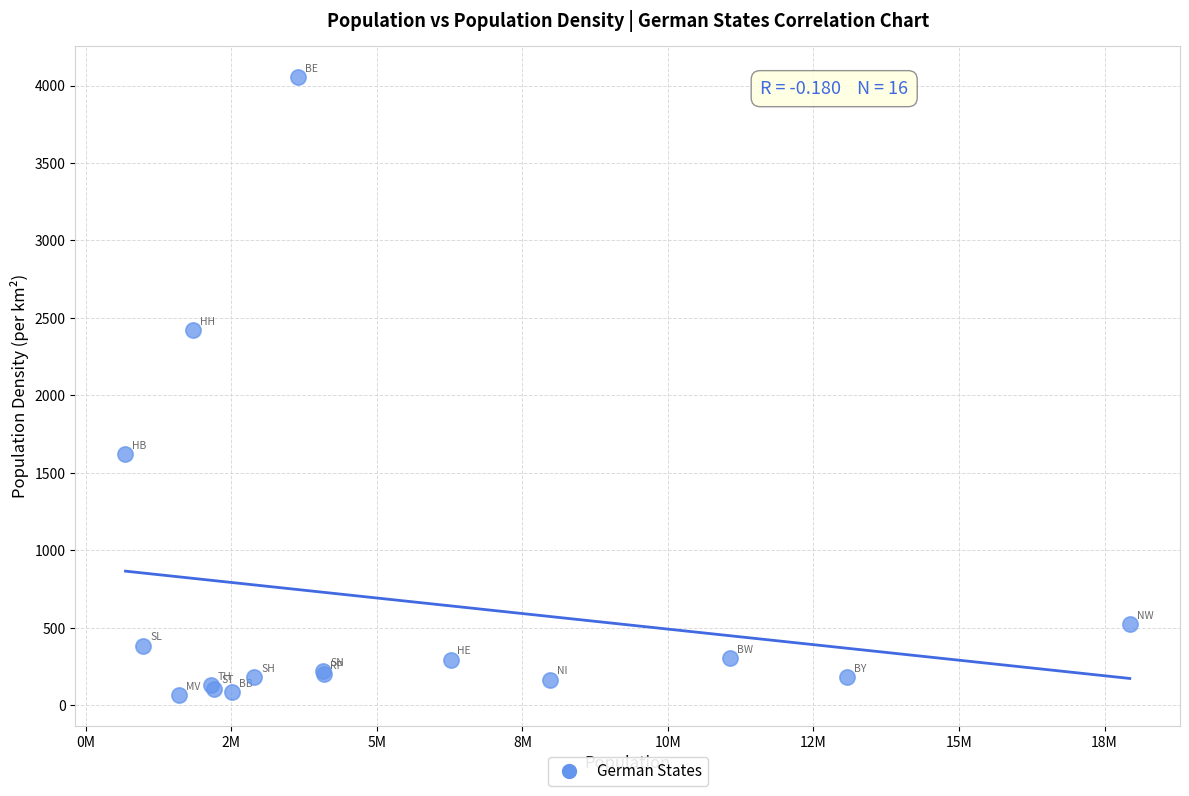

What Y value in the scatter plot is closest to 2062?

2424